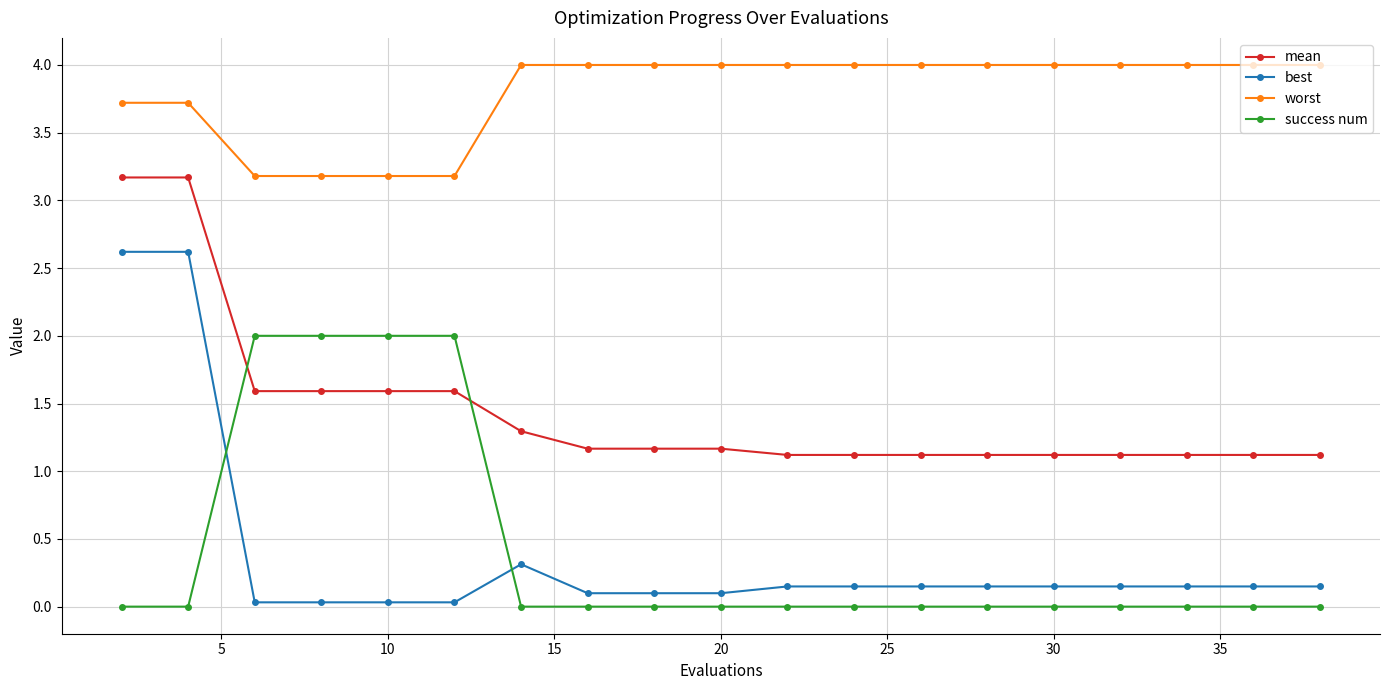

Which series ends up on top after the final intersection of success num and mean?

mean